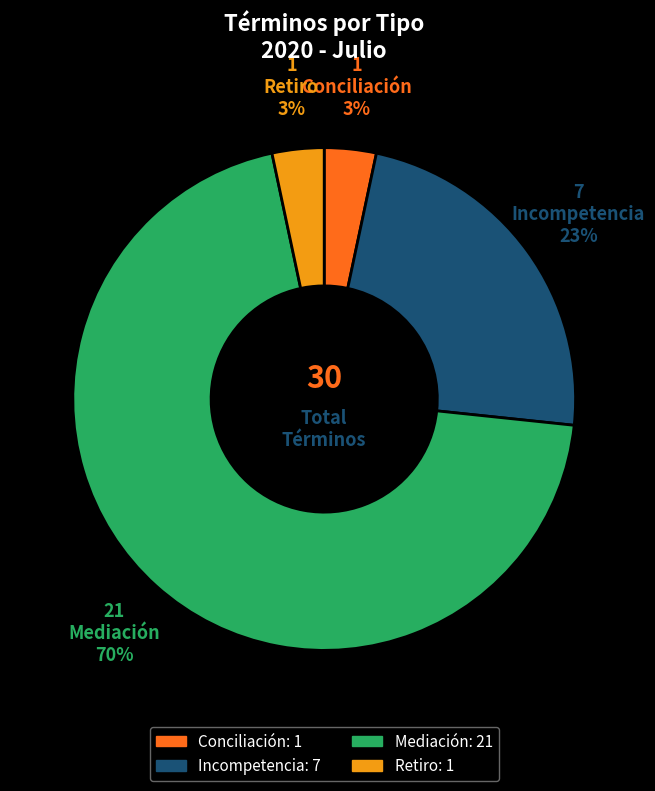

The Conciliación slice represents 3% of the pie. True or false?

True